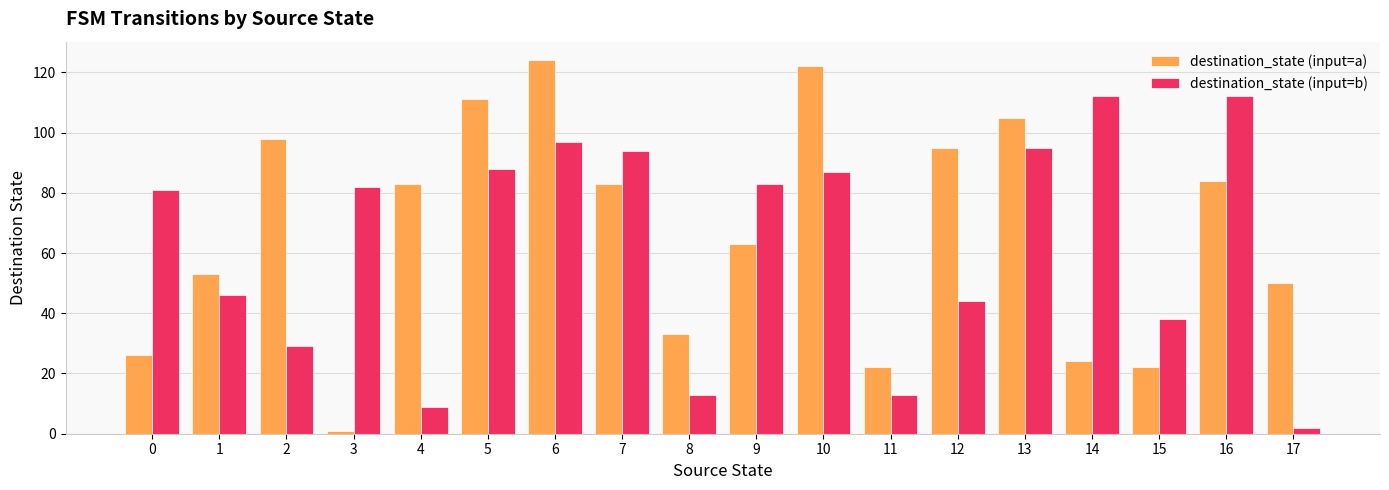

List the series in order of their peak value, lowest first.

destination_state (input=b), destination_state (input=a)